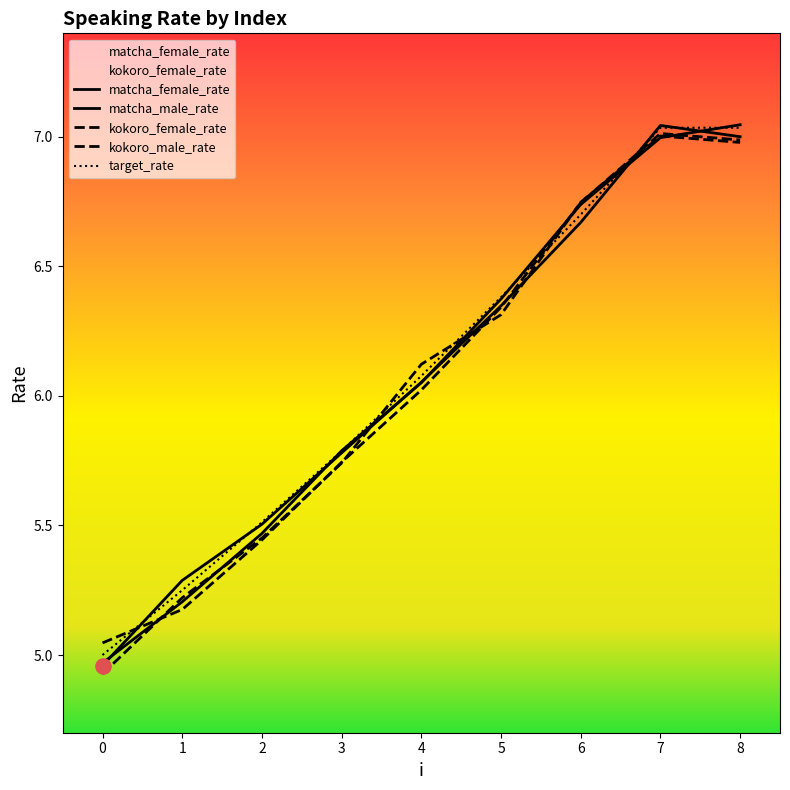

Which series has the widest spread of Y values?

matcha_female_rate